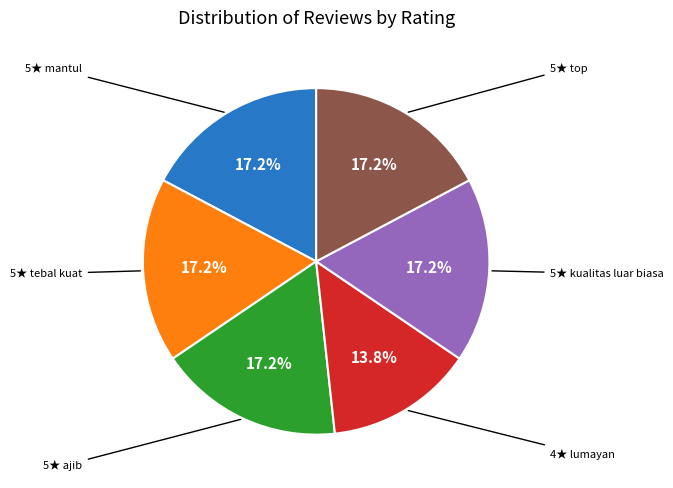

Is there any slice that represents more than half of the pie?

No